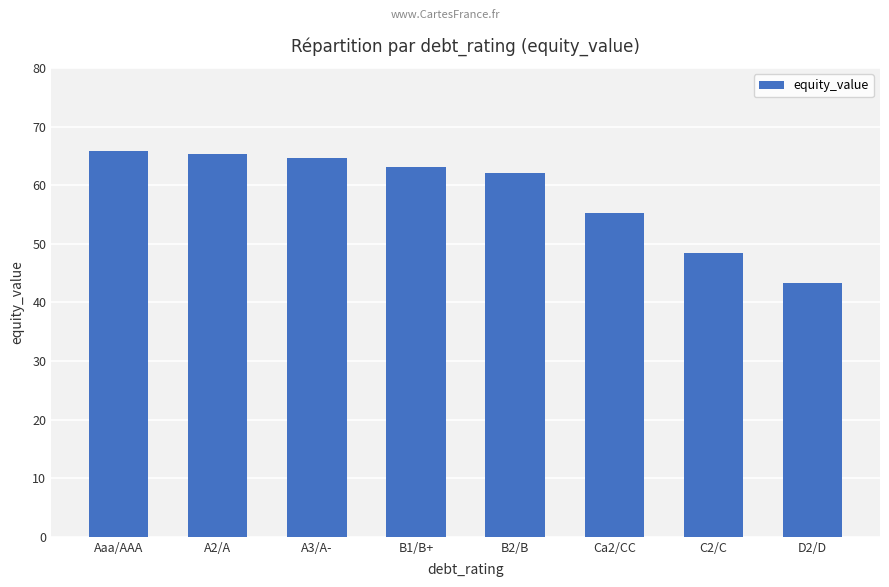

The value at Ca2/CC is 55.3. True or false?

True